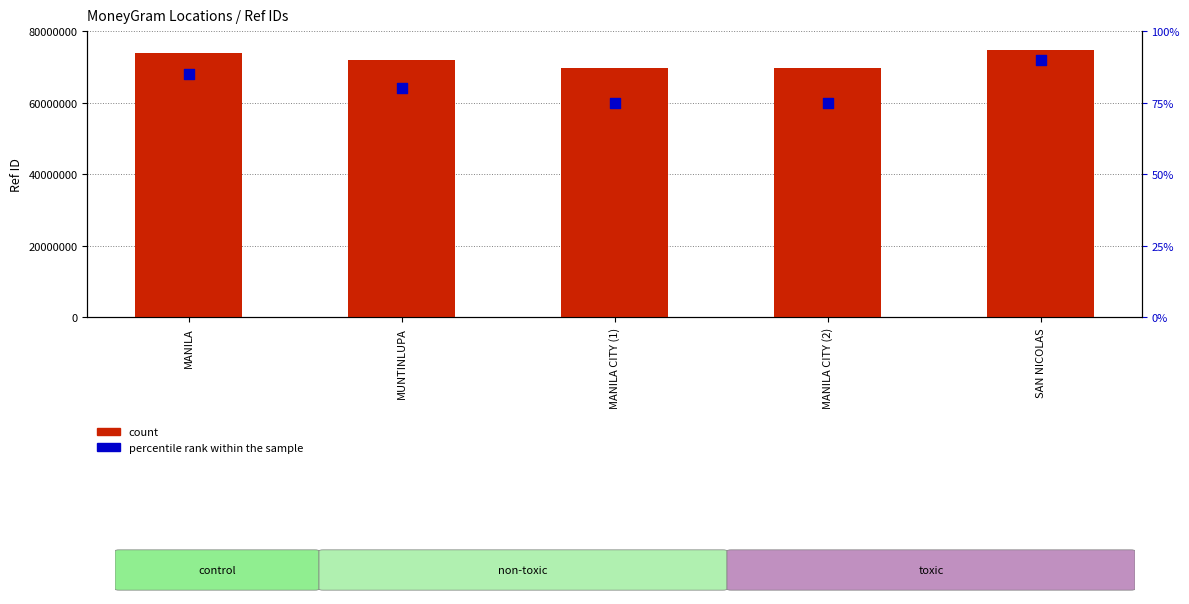

Which series reaches the minimum Y coordinate?

percentile rank within the sample